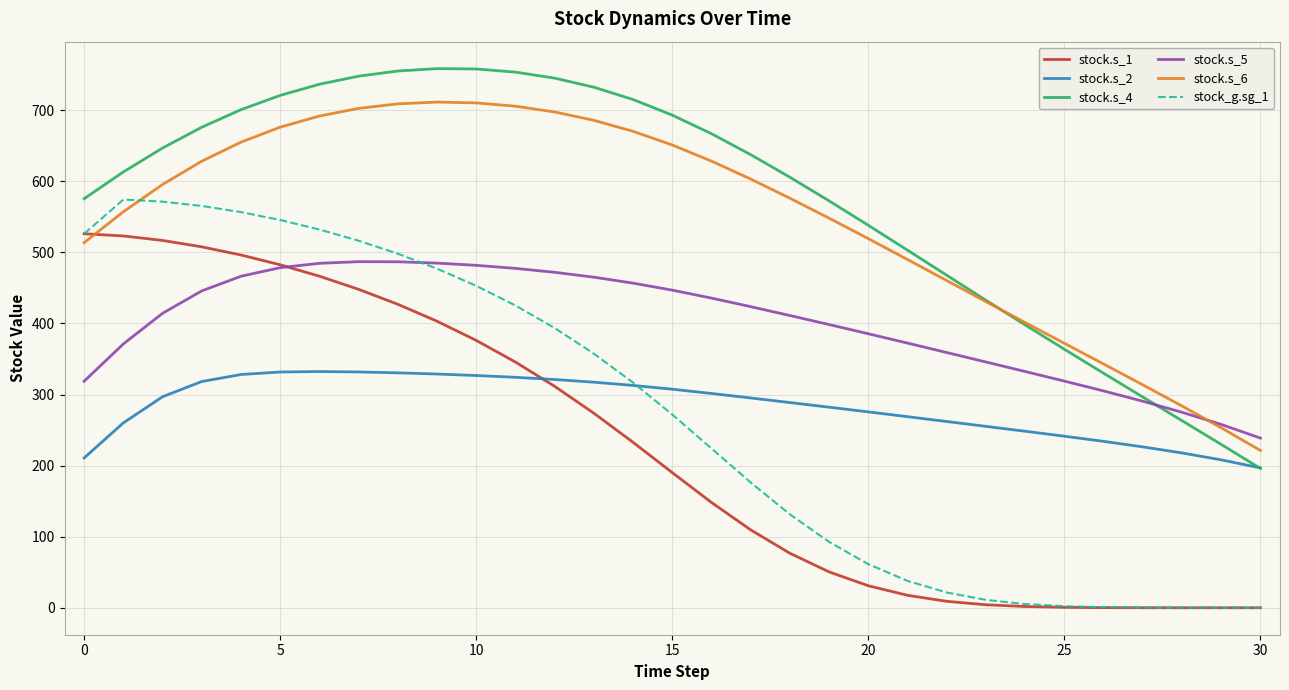

After their last crossing, which series has the higher values: stock.s_2 or stock_g.sg_1?

stock.s_2